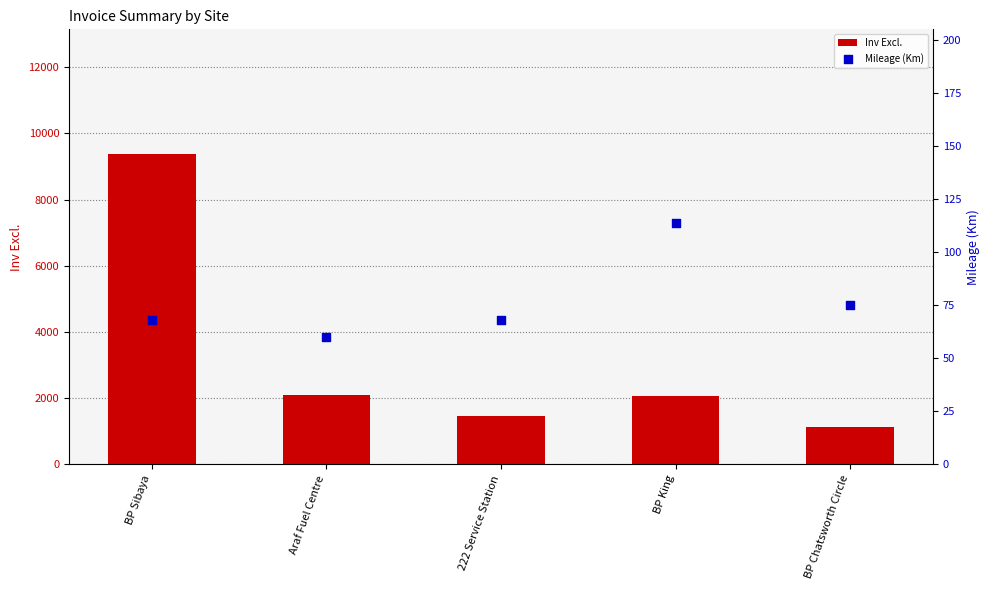

At how many categories does at least one series exceed 3102?

1